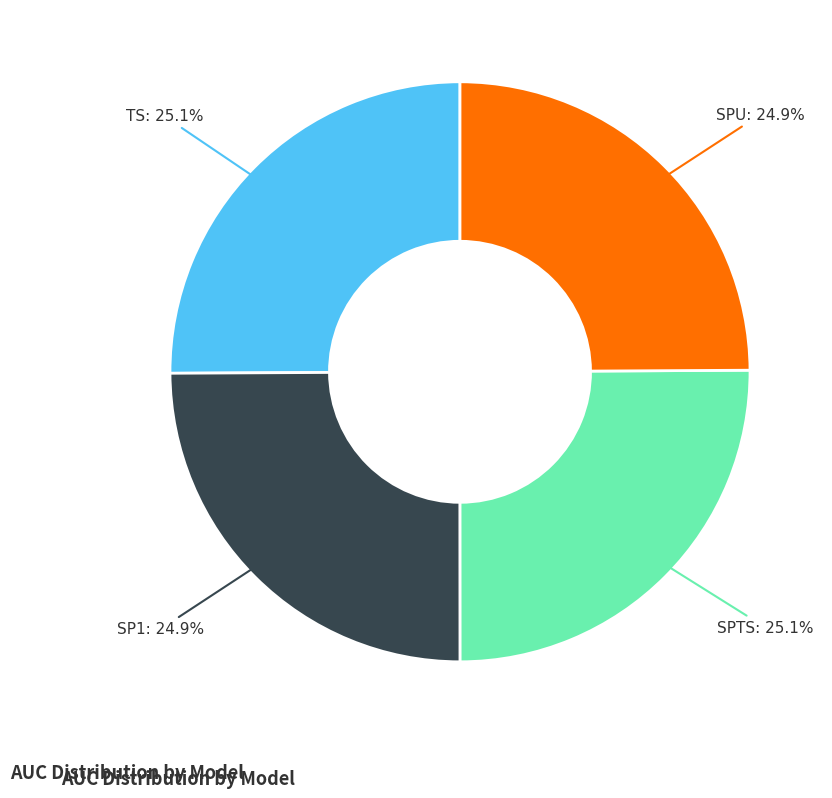

Does any single category account for the majority?

No